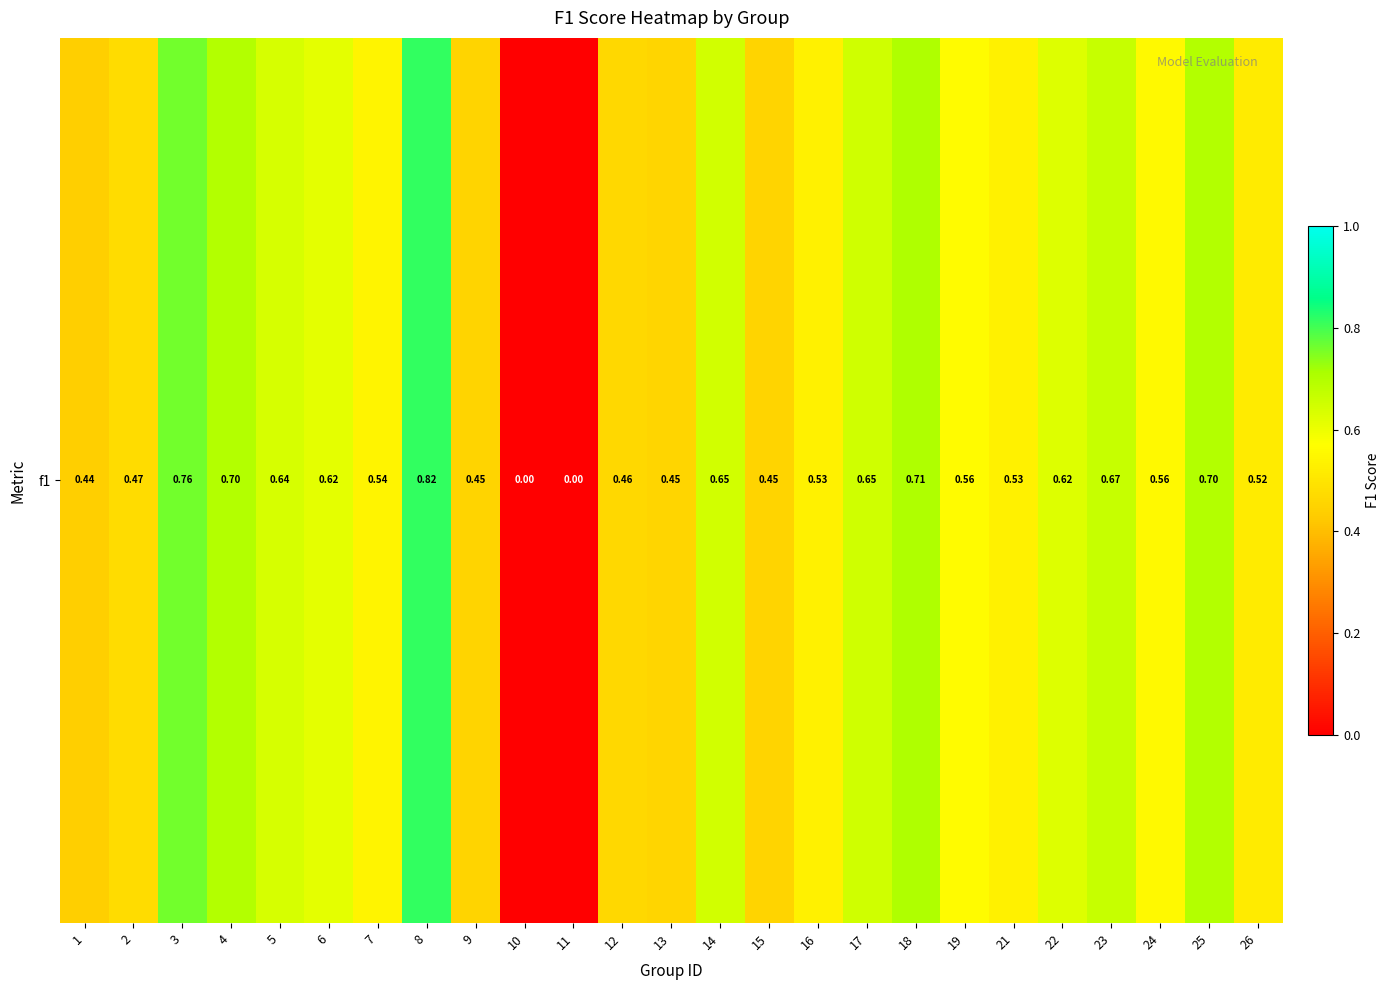

True or false: the data shows 0.5 at 7.

True